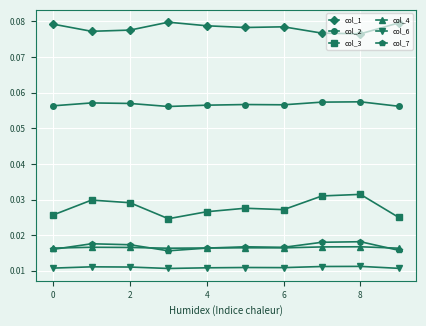

True or false: col_7 has more than 0 points higher than both neighbors.

True